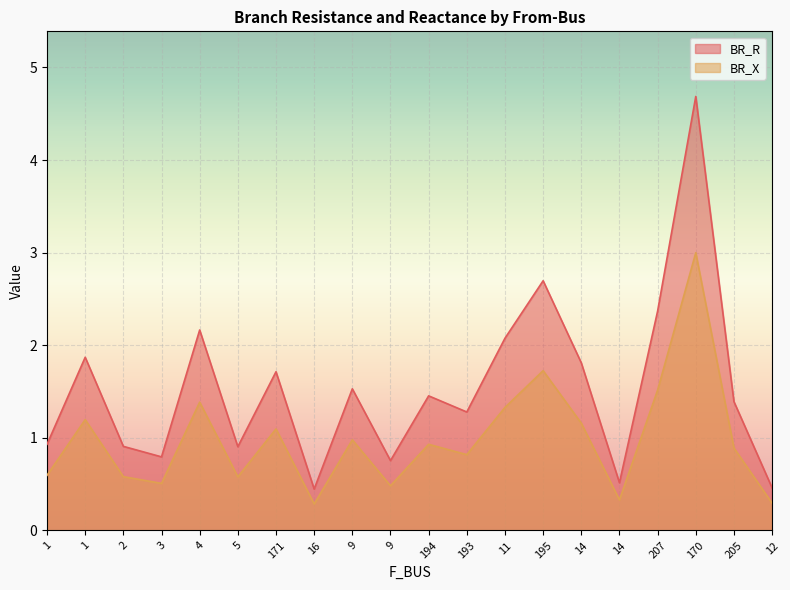

True or false: BR_R has more than 0 interior local peaks.

True